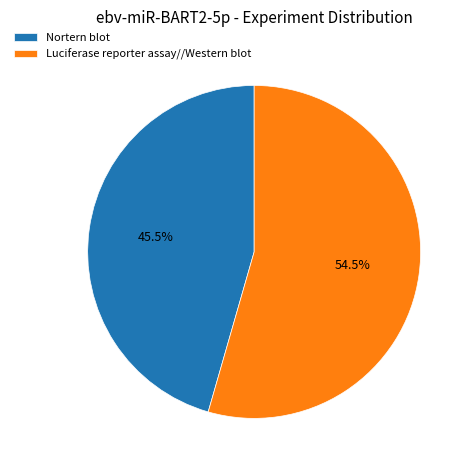

Which category has the smallest portion of the pie?

Nortern blot